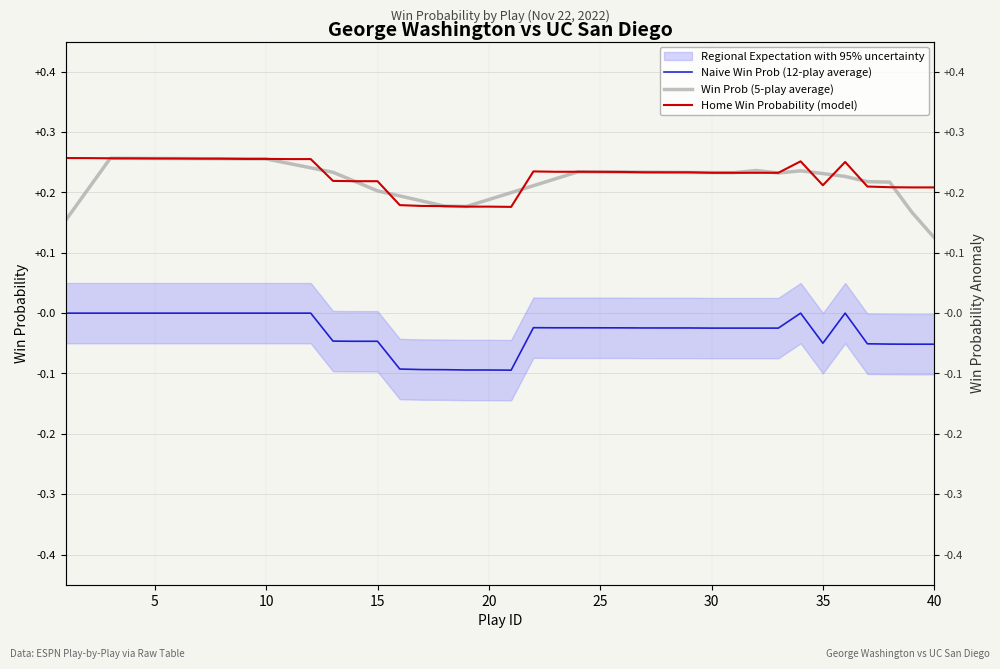

True or false: Naive Win Prob (12-play average) and Win Prob (5-play average) intersect in this chart.

False